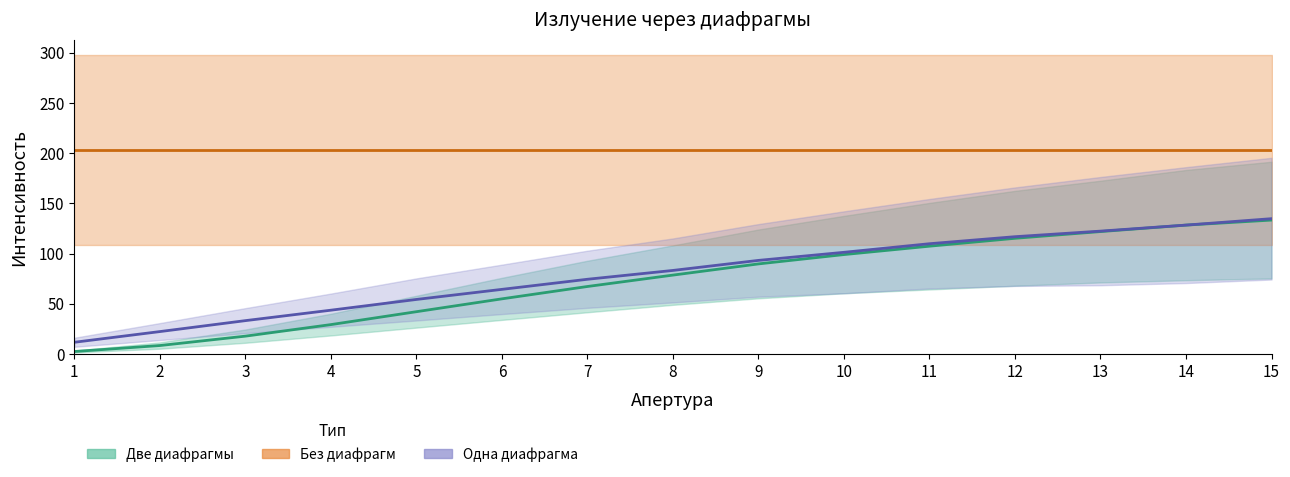

Is this an area chart (filled region under the line)?

No